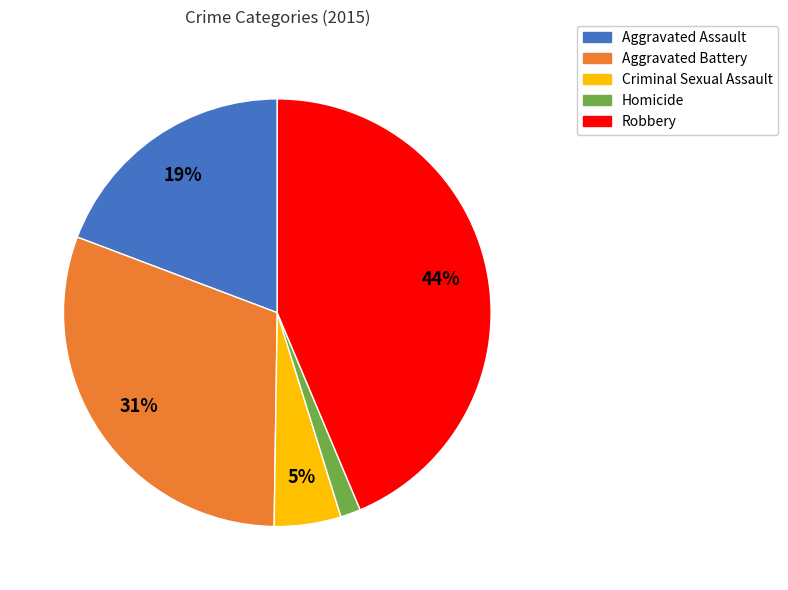

The Aggravated Battery slice represents 45% of the pie. True or false?

False